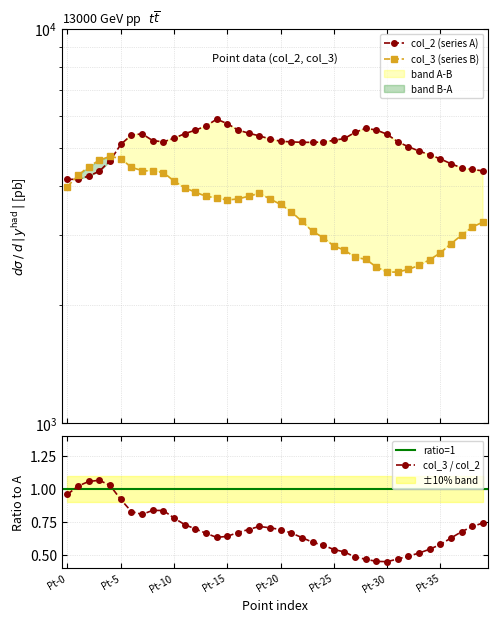

Reading left to right, extract all data points from this chart.

col_2: Pt-0=4151.4	Pt-1=4158.5	Pt-2=4233.0	Pt-3=4357.2	Pt-4=4626.9	Pt-5=5091.7	Pt-6=5379.1	Pt-7=5418.2	Pt-8=5208.8	Pt-9=5169.8	Pt-10=5279.8	Pt-11=5421.7	Pt-12=5535.2	Pt-13=5670.1	Pt-14=5900.7	Pt-15=5751.7	Pt-16=5538.8	Pt-17=5439.4	Pt-18=5354.3	Pt-19=5258.5	Pt-20=5187.5	Pt-21=5169.8	Pt-22=5155.6	Pt-23=5155.6	Pt-24=5166.2	Pt-25=5215.9	Pt-26=5272.7	Pt-27=5467.8	Pt-28=5595.6	Pt-29=5538.8	Pt-30=5404.0	Pt-31=5169.8	Pt-32=5024.3	Pt-33=4900.1	Pt-34=4793.7	Pt-35=4680.1	Pt-36=4548.8	Pt-37=4438.8	Pt-38=4399.8	Pt-39=4364.3
col_3: Pt-0=3981.8	Pt-1=4251.5	Pt-2=4475.1	Pt-3=4645.4	Pt-4=4751.8	Pt-5=4687.9	Pt-6=4457.3	Pt-7=4368.6	Pt-8=4361.5	Pt-9=4322.5	Pt-10=4113.1	Pt-11=3953.5	Pt-12=3854.1	Pt-13=3761.9	Pt-14=3726.4	Pt-15=3680.2	Pt-16=3705.1	Pt-17=3761.9	Pt-18=3829.3	Pt-19=3705.1	Pt-20=3588.0	Pt-21=3439.0	Pt-22=3250.9	Pt-23=3066.4	Pt-24=2956.4	Pt-25=2814.5	Pt-26=2747.0	Pt-27=2633.5	Pt-28=2605.1	Pt-29=2488.0	Pt-30=2417.1	Pt-31=2417.1	Pt-32=2456.1	Pt-33=2512.9	Pt-34=2598.0	Pt-35=2704.5	Pt-36=2853.5	Pt-37=2999.0	Pt-38=3144.5	Pt-39=3236.7